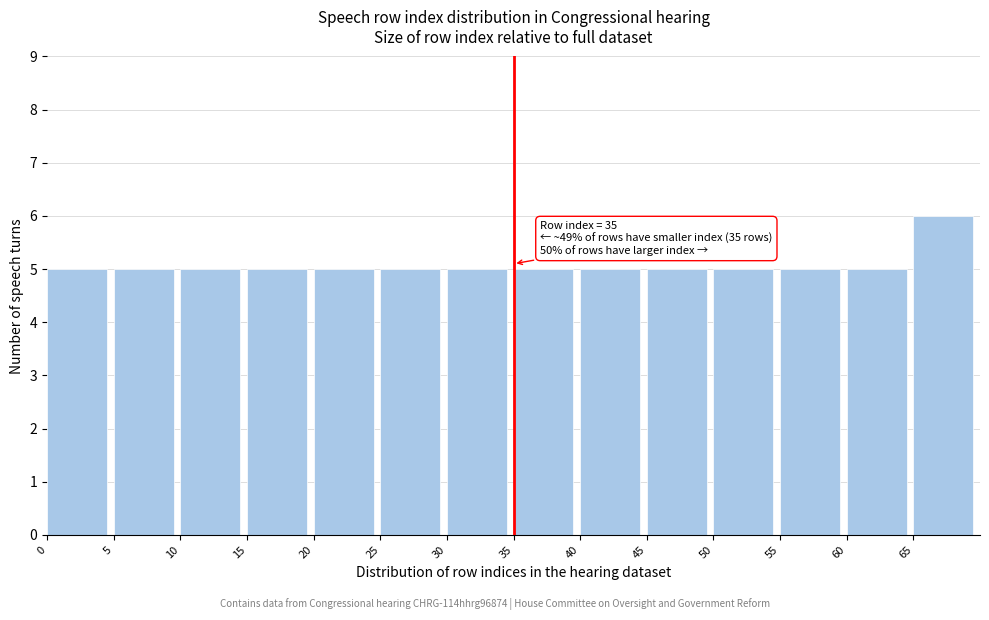

Which range on the x-axis has the tallest bar?

65 to 70